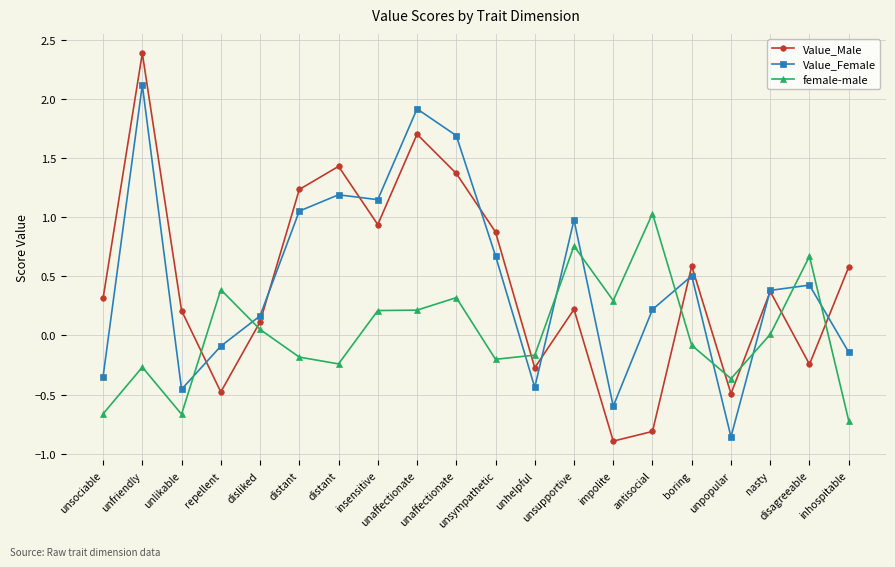

The value of female-male at impolite is 0.5. True or false?

False